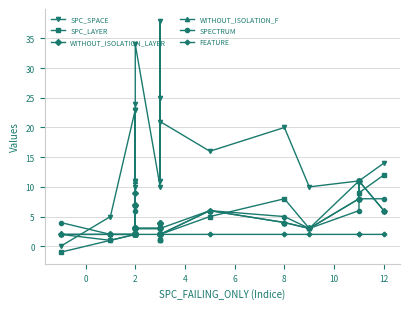

Count the WITHOUT_ISOLATION_LAYER values in the range 2 to 6.

16